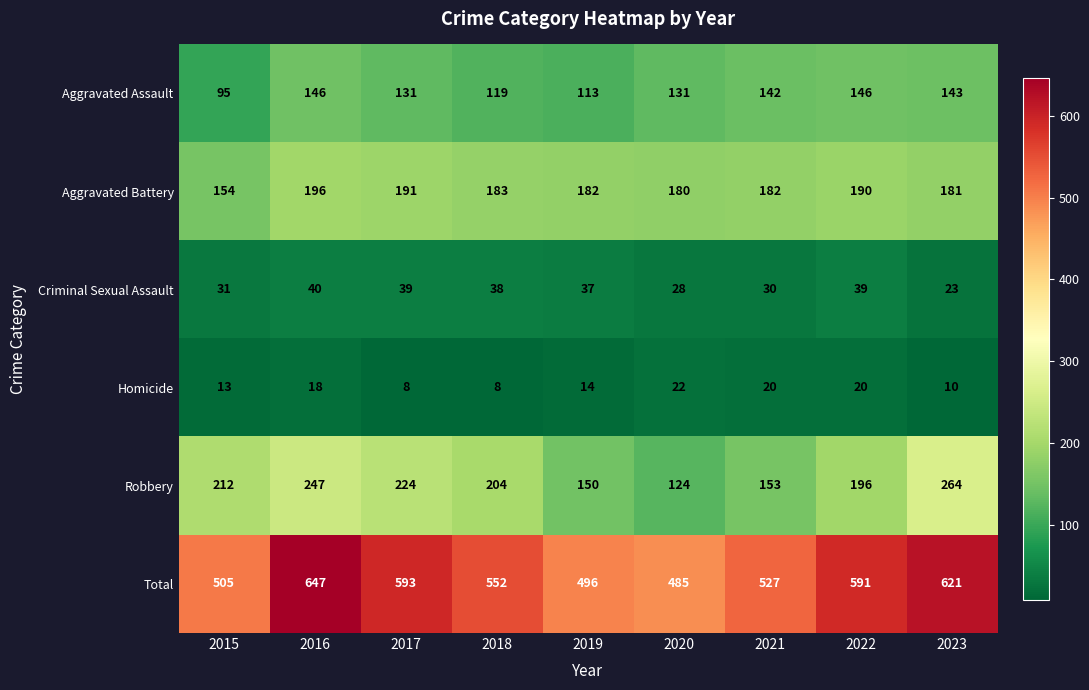

What is the highest value of the Aggravated Assault series?

146